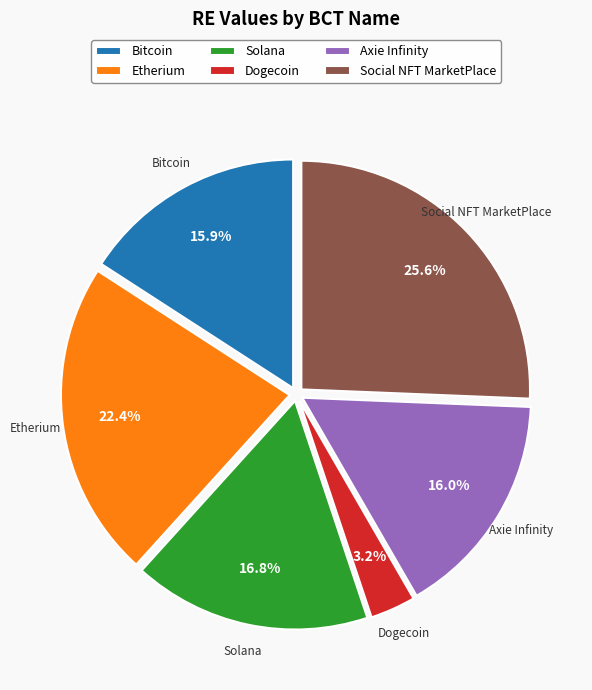

Between Social NFT MarketPlace and Bitcoin, which is larger?

Social NFT MarketPlace